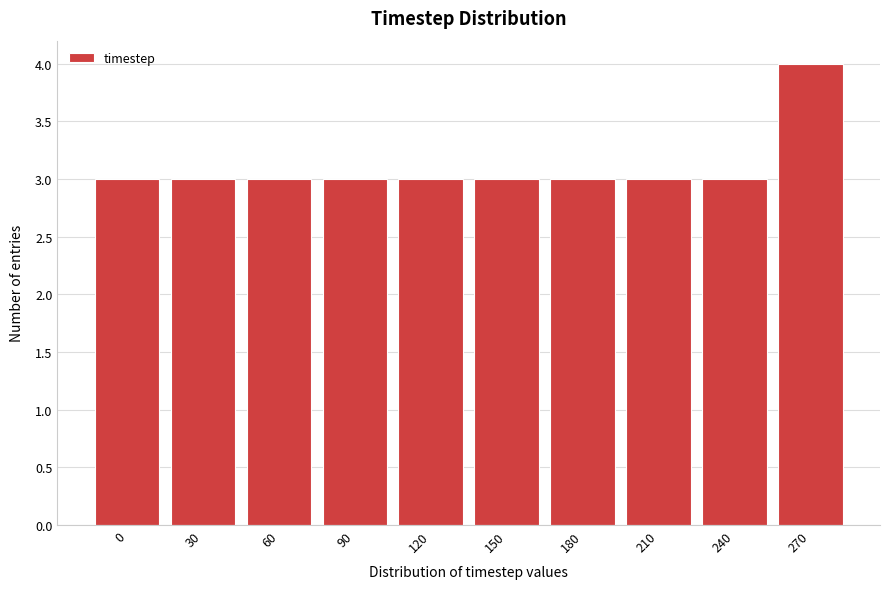

Reading left to right, list all the values displayed in this chart.

0=3	30=3	60=3	90=3	120=3	150=3	180=3	210=3	240=3	270=4